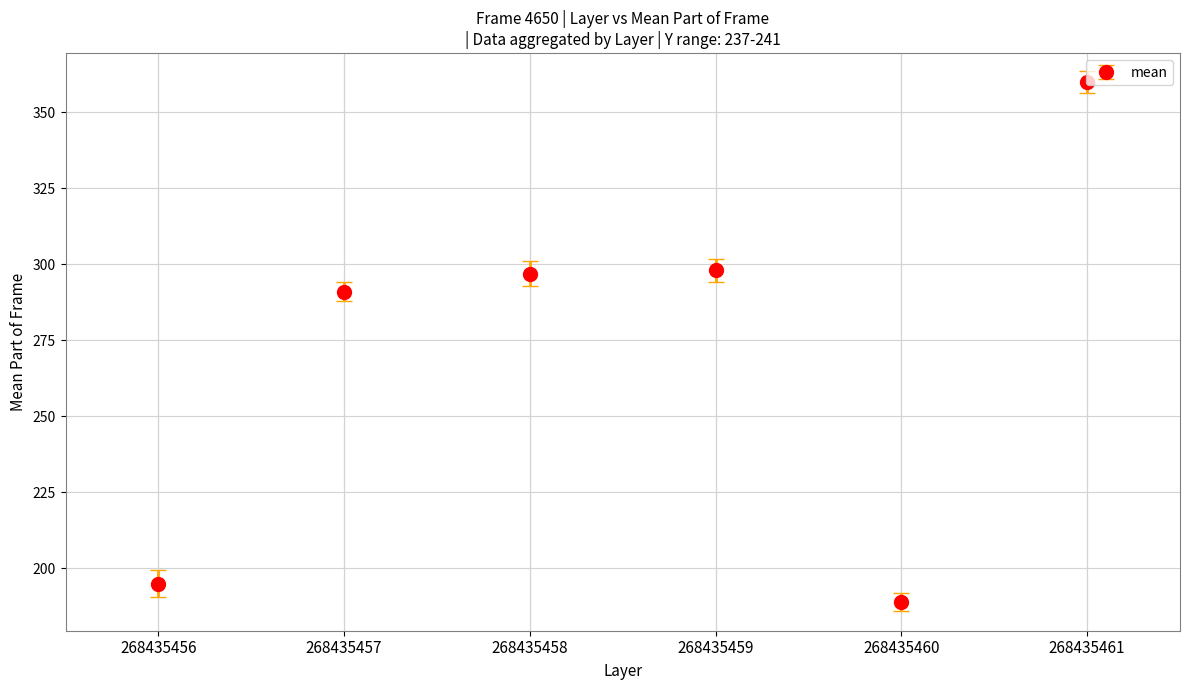

Does the chart have visible grid lines?

Yes